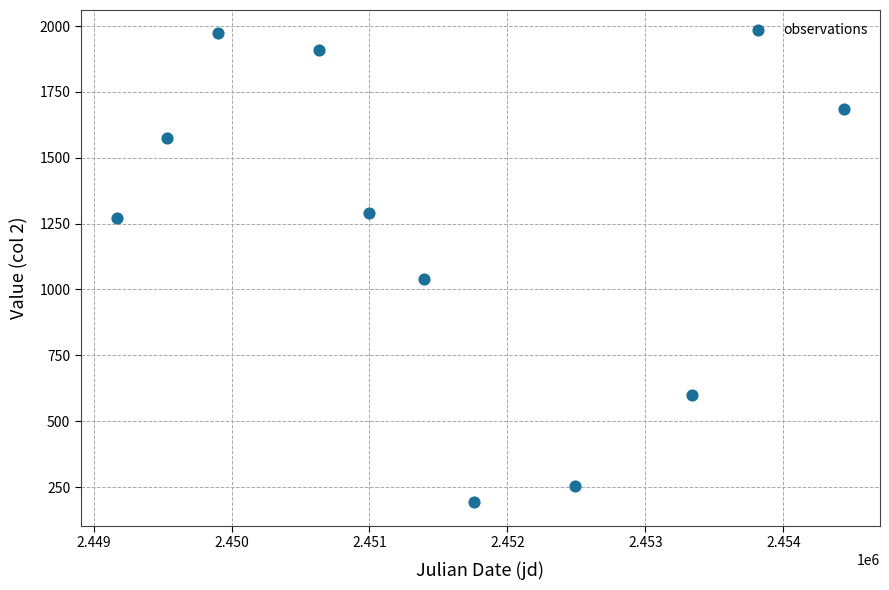

What is the average Y value?

1179